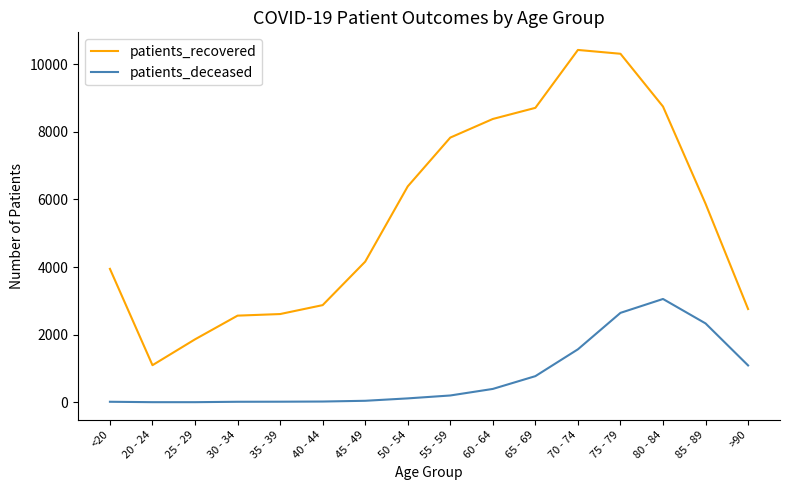

Is the value of patients_recovered at 65 - 69 greater than the value of patients_deceased at 45 - 49?

Yes